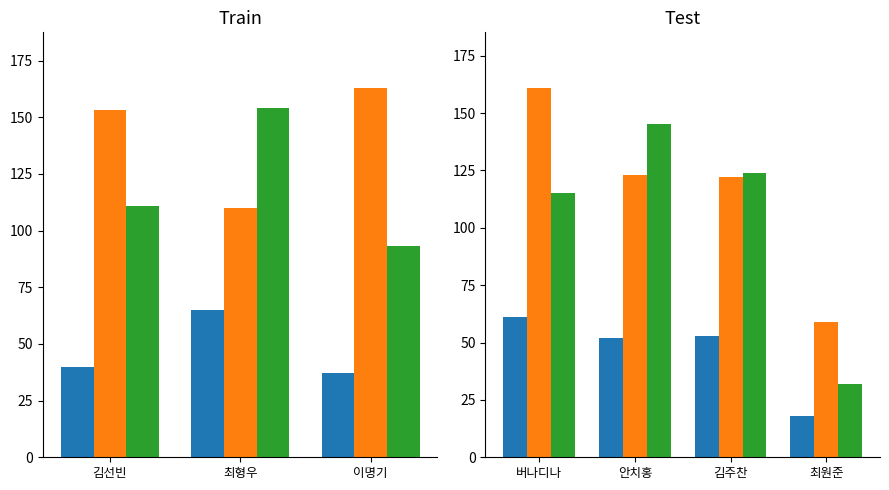

What is the minimum value for AO?

32